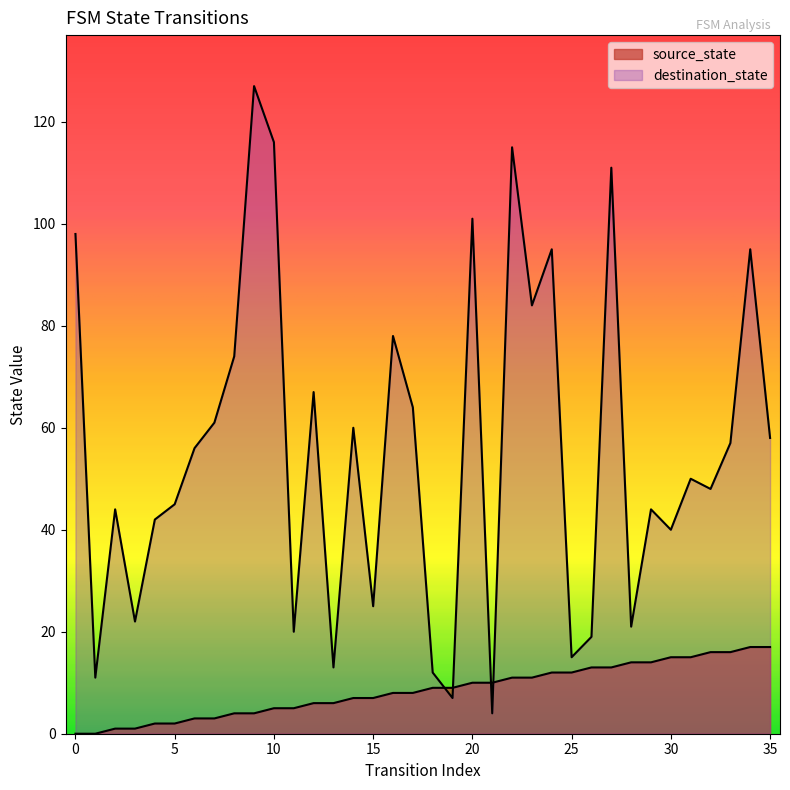

At how many categories does at least one series exceed 31?

25